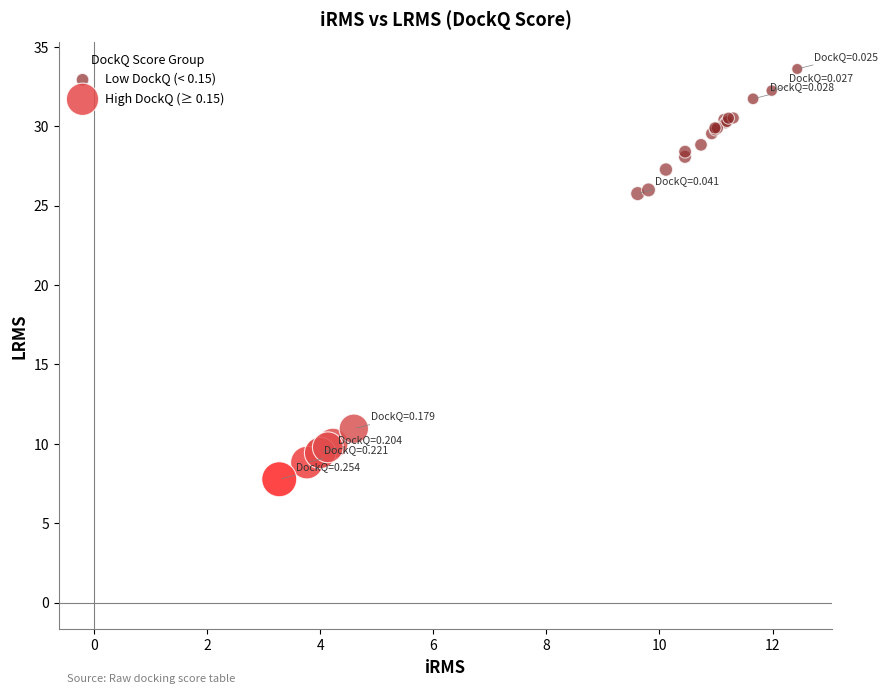

Which series reaches the maximum Y coordinate?

Low DockQ (< 0.15)